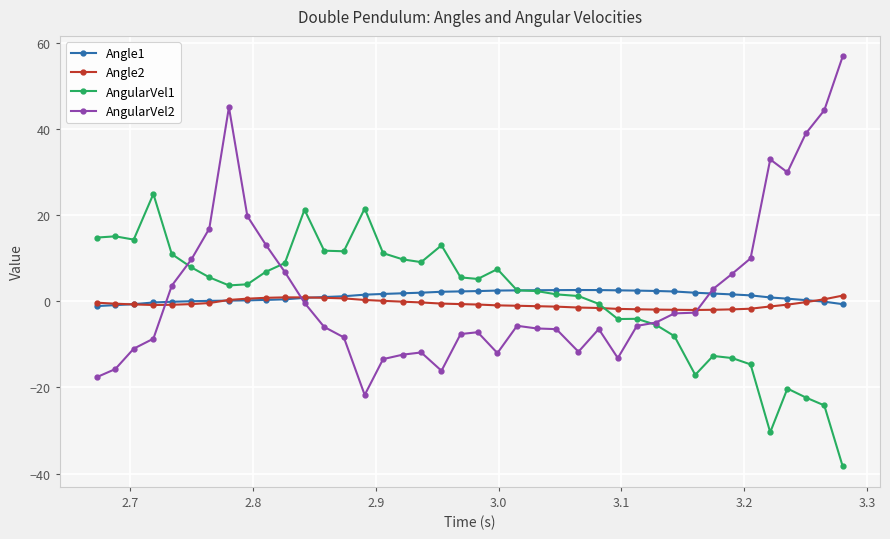

What is the highest value of the AngularVel2 series?

56.9